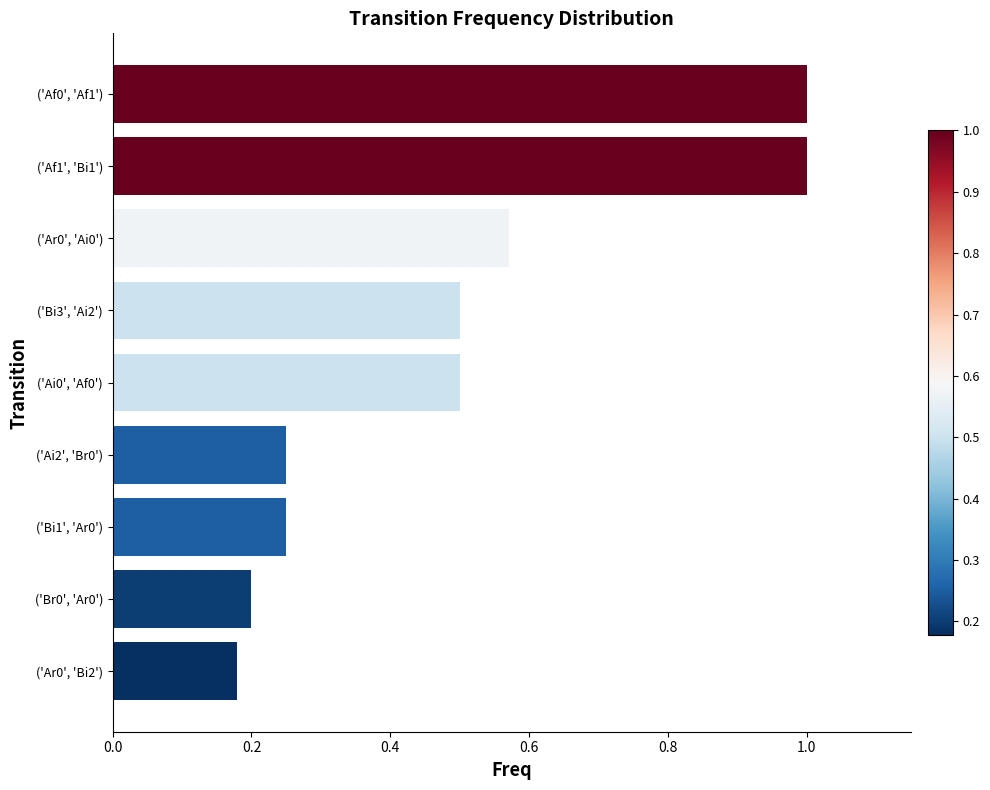

What is the label of the 5th bar from the top?

('Ai0', 'Af0')